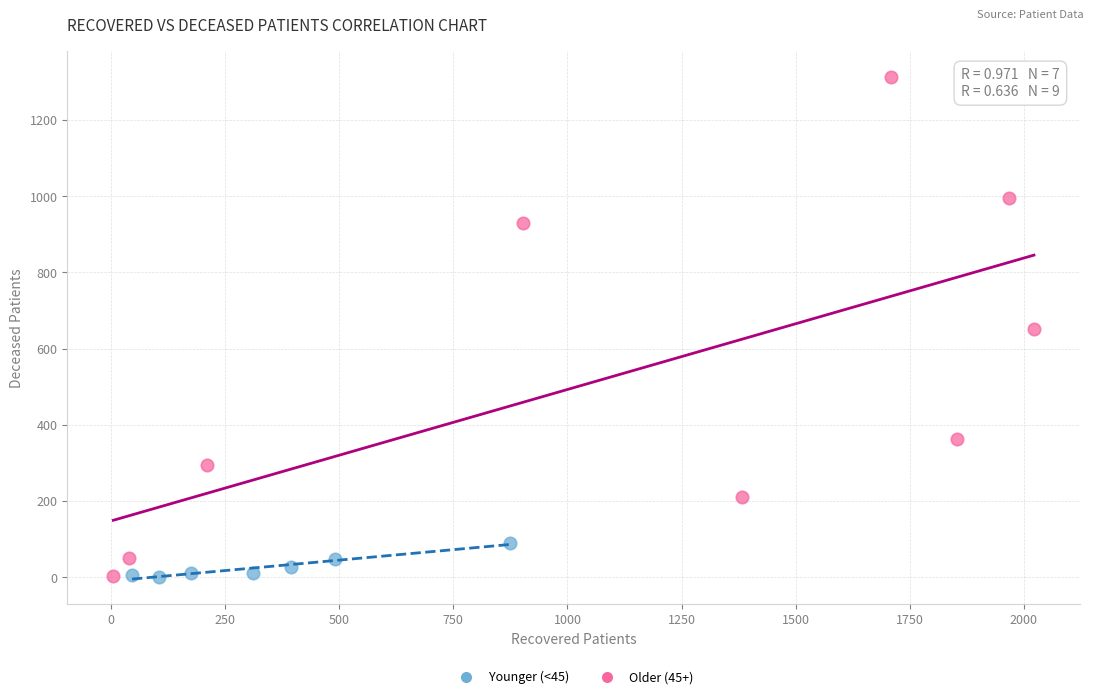

Which series reaches the maximum Y coordinate?

Older (45+)